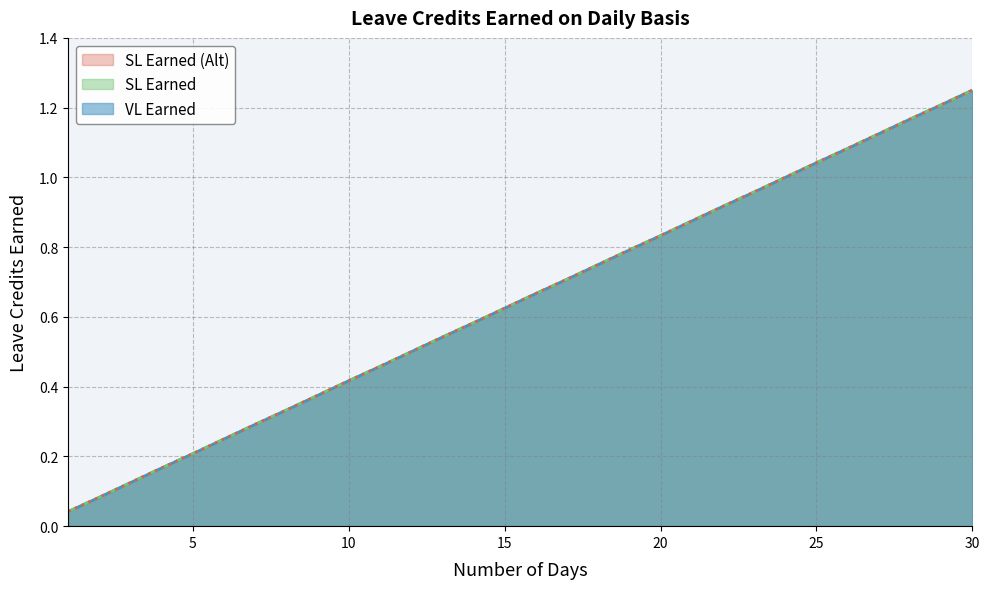

Which series has the widest spread of values?

VL Earned